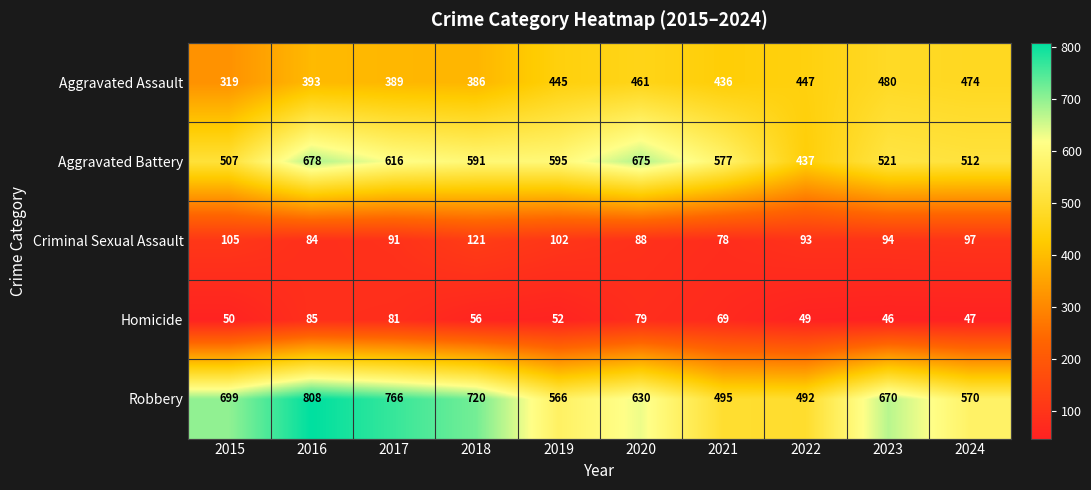

Which series has the largest range (max minus min)?

Robbery